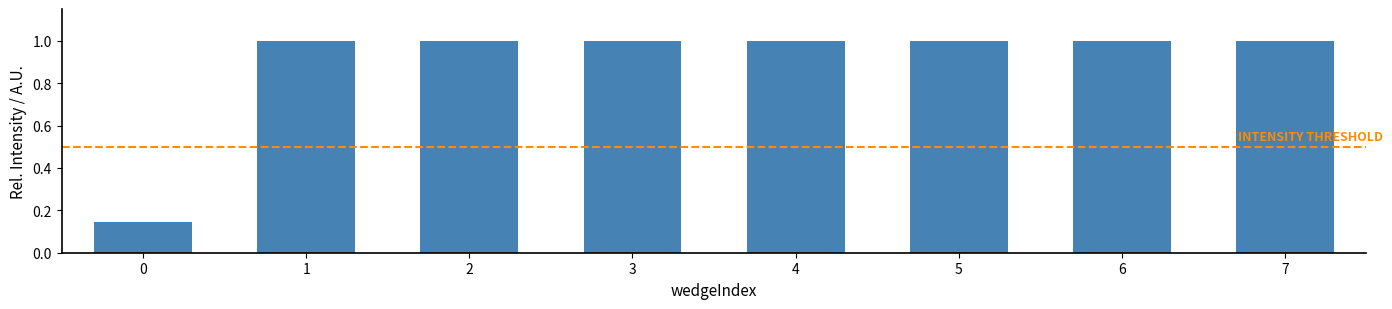

Reading left to right, transcribe this chart: for each bar, give the range it covers on the x-axis and its height. The values are not printed on the chart, so give them approximately, as read against the axis.

-0.5 to 0.5: 0.14
0.5 to 1.5: 1.00
1.5 to 2.5: 1.00
2.5 to 3.5: 1.00
3.5 to 4.5: 1.00
4.5 to 5.5: 1.00
5.5 to 6.5: 1.00
6.5 to 7.5: 1.00